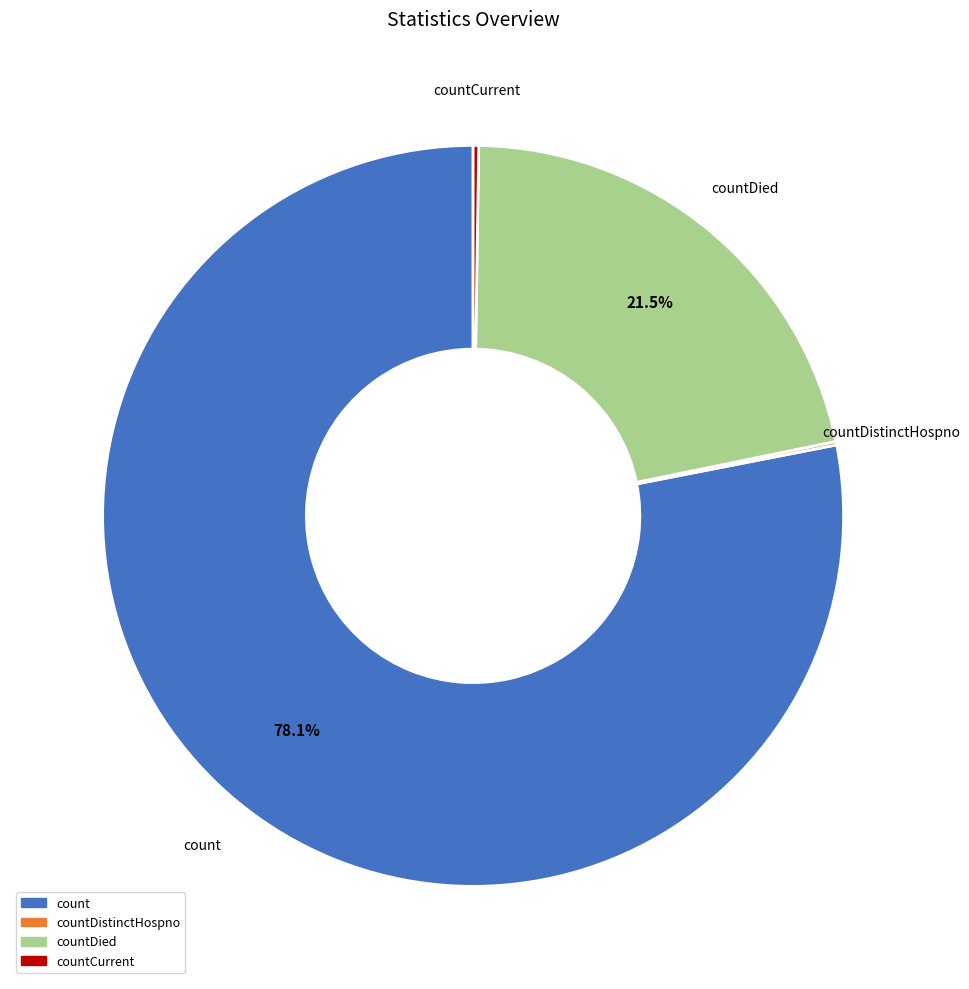

What percentage do count and countDied together represent?

99.6%